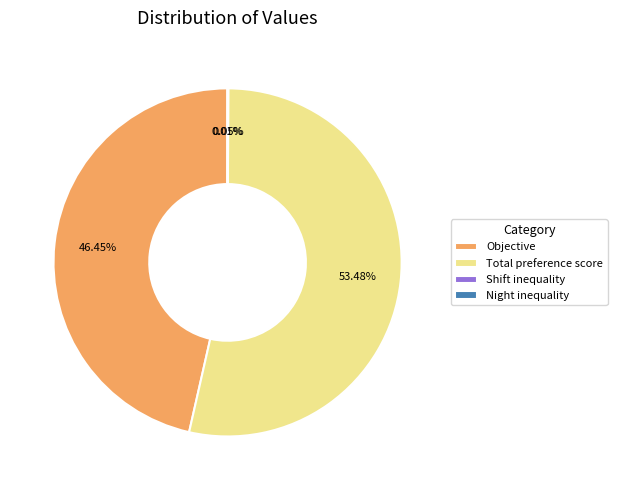

Do Objective and Total preference score together represent more than half of the pie?

Yes